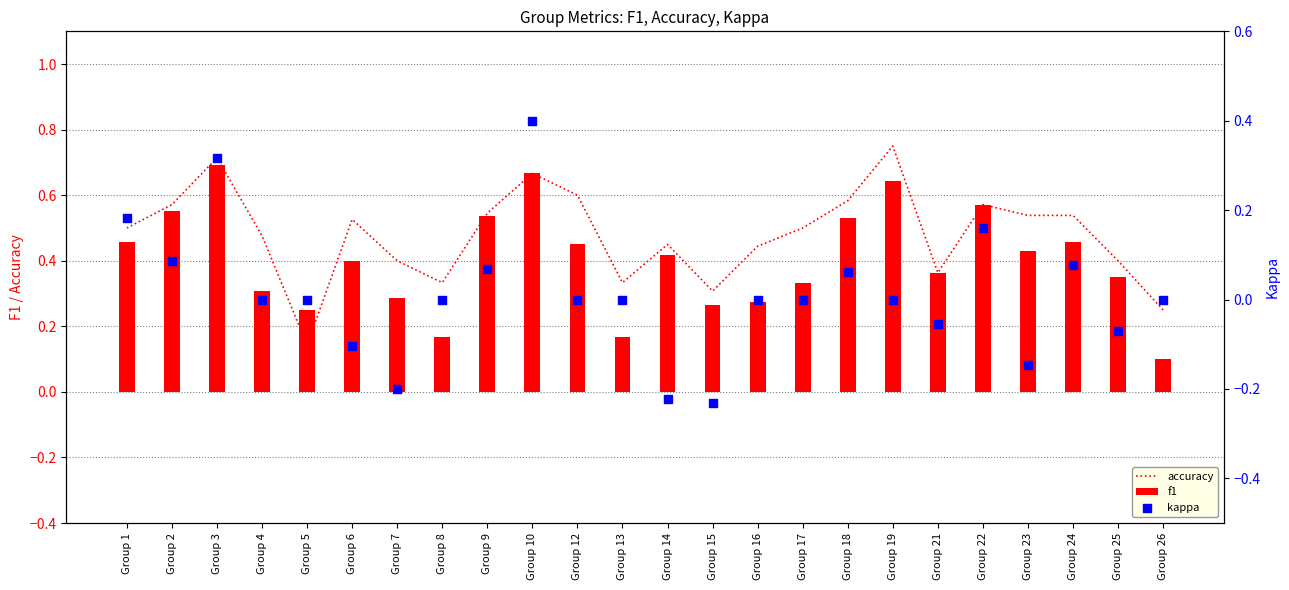

Which series contains the highest Y value?

accuracy